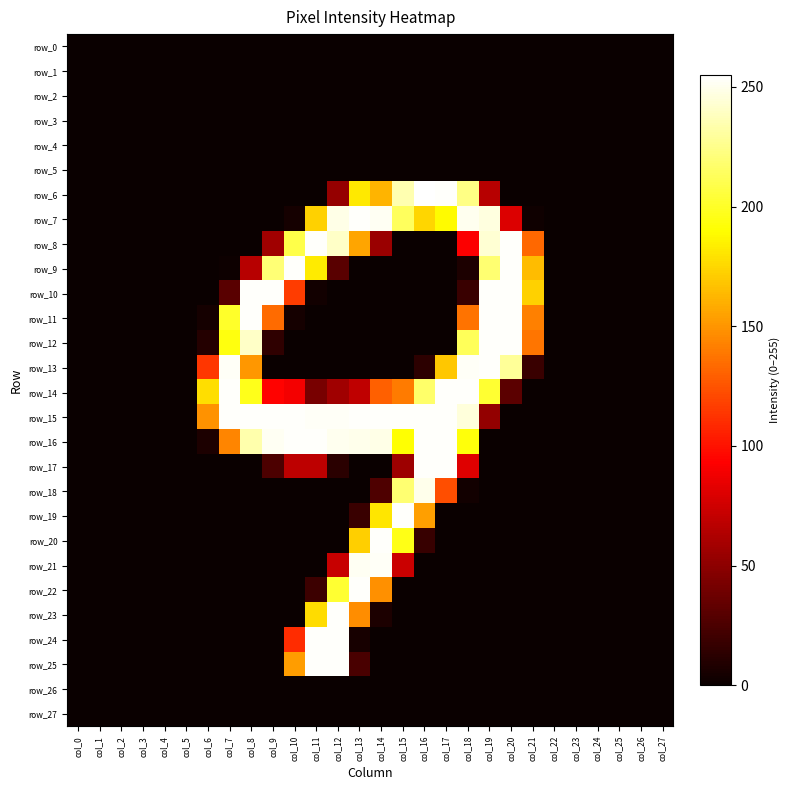

Is the value of row_22 at col_25 greater than the value of row_1 at col_15?

No